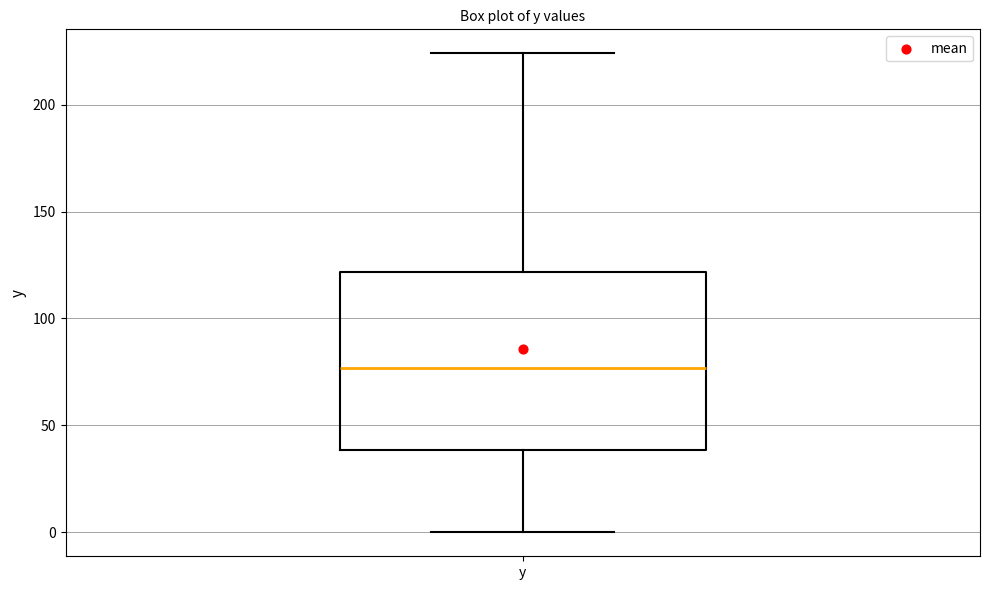

Where is the upper edge of the box for y on the y-axis? The values are not printed on the chart, so give them approximately, as read against the axis.

120